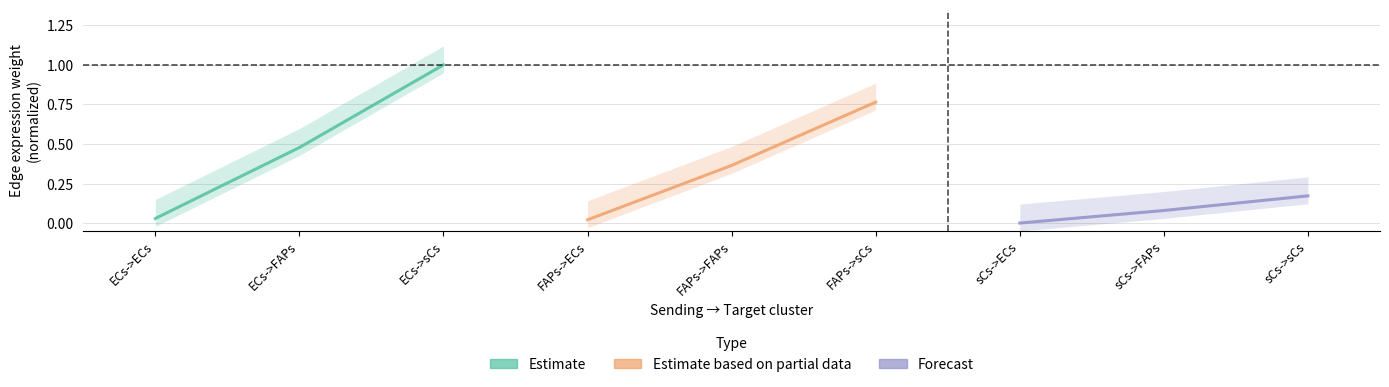

True or false: Forecast has a value of -0.1 at sCs->ECs.

False